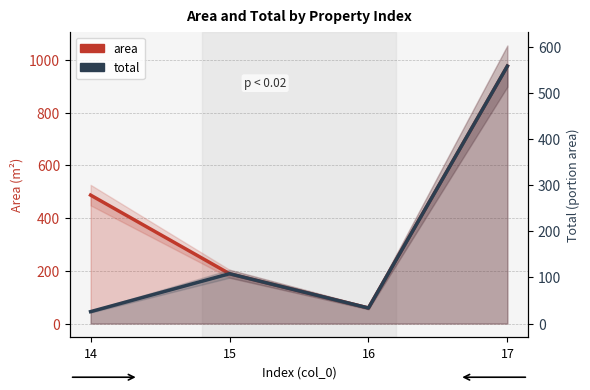

How many interior local valleys does the total series have?

1